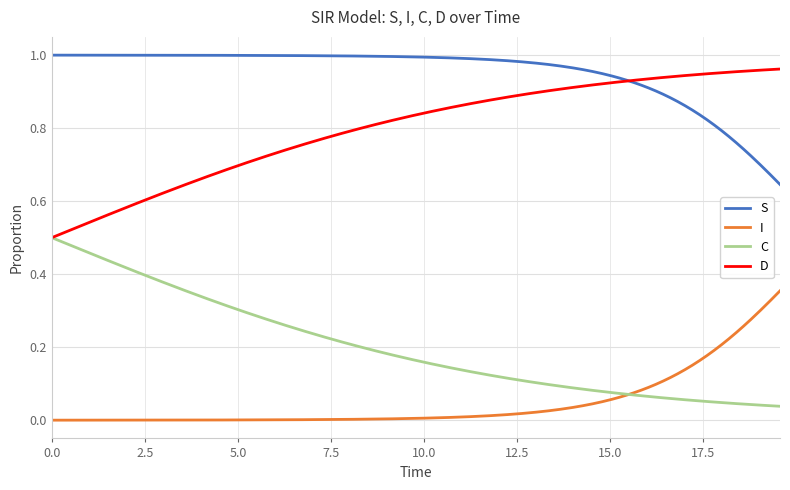

True or false: I and S cross at least once.

False